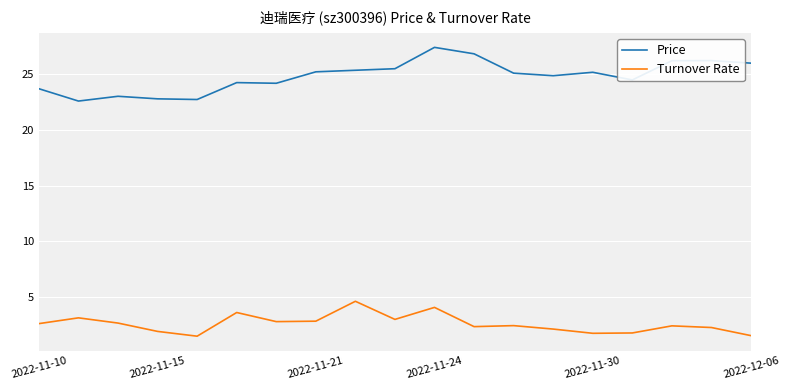

True or false: Price and Turnover Rate cross at least once.

False